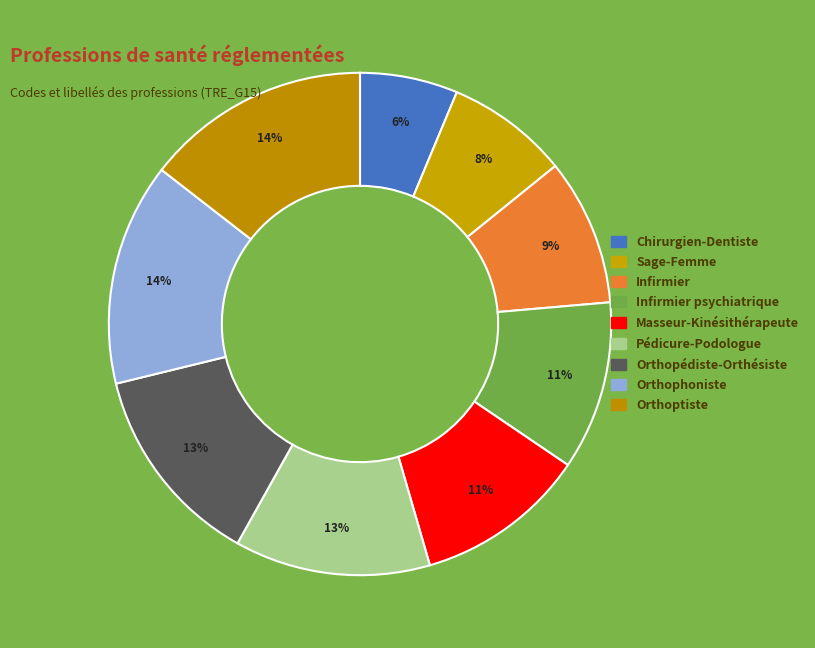

How many slices are in this pie chart?

9